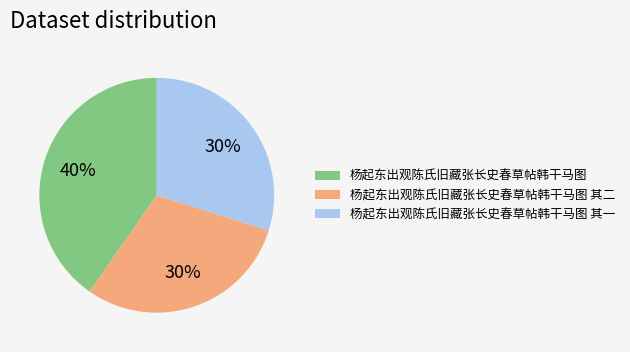

To the nearest percent, what portion does 杨起东出观陈氏旧藏张长史春草帖韩干马图 represent?

40%